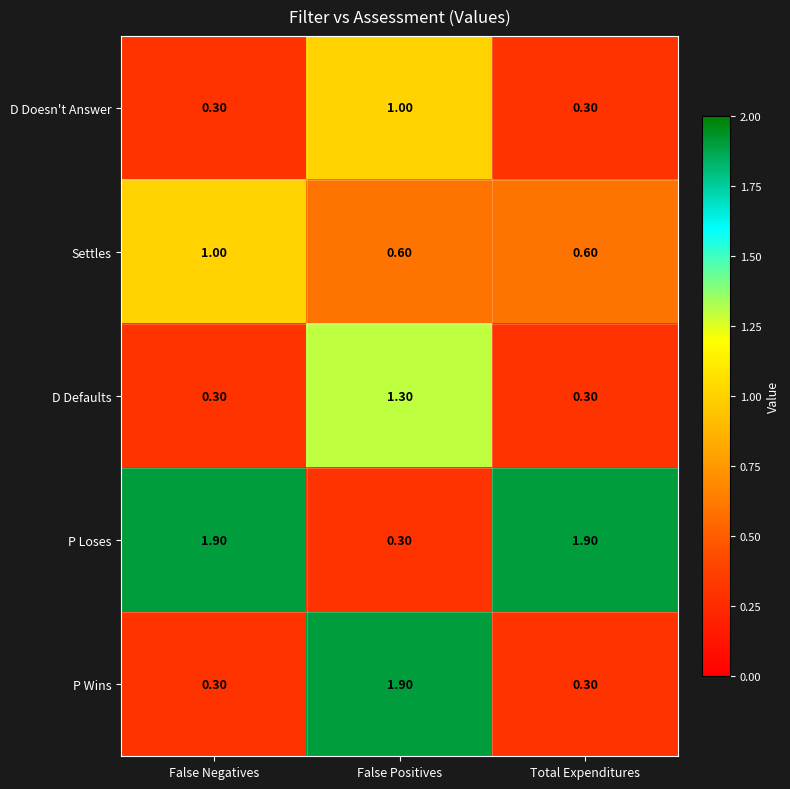

At False Positives, list the series in order from smallest to largest.

P Loses, Settles, D Doesn't Answer, D Defaults, P Wins